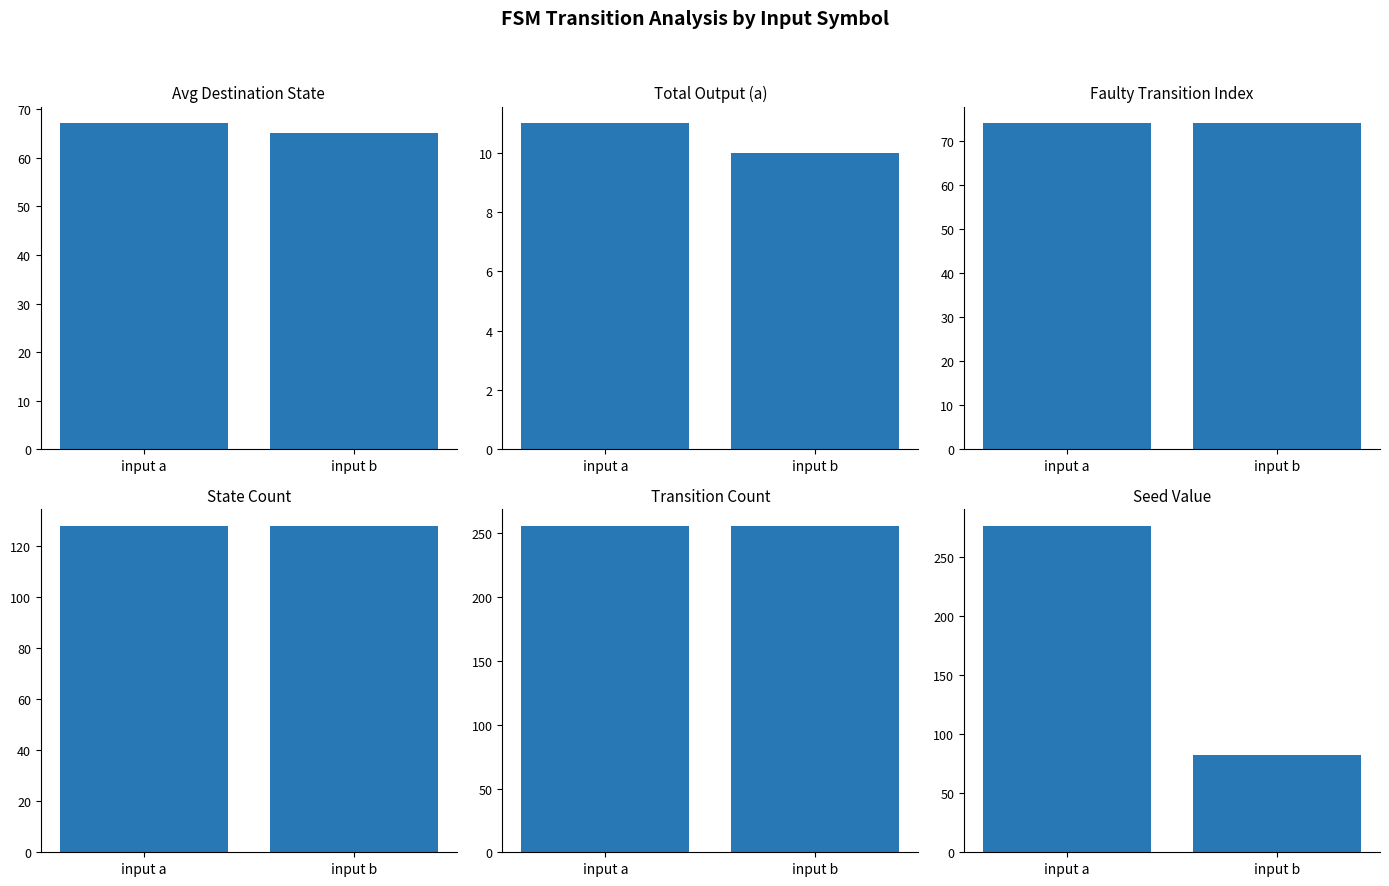

Is the value of State Count at input a greater than the value of Total Output (a) at input a?

Yes